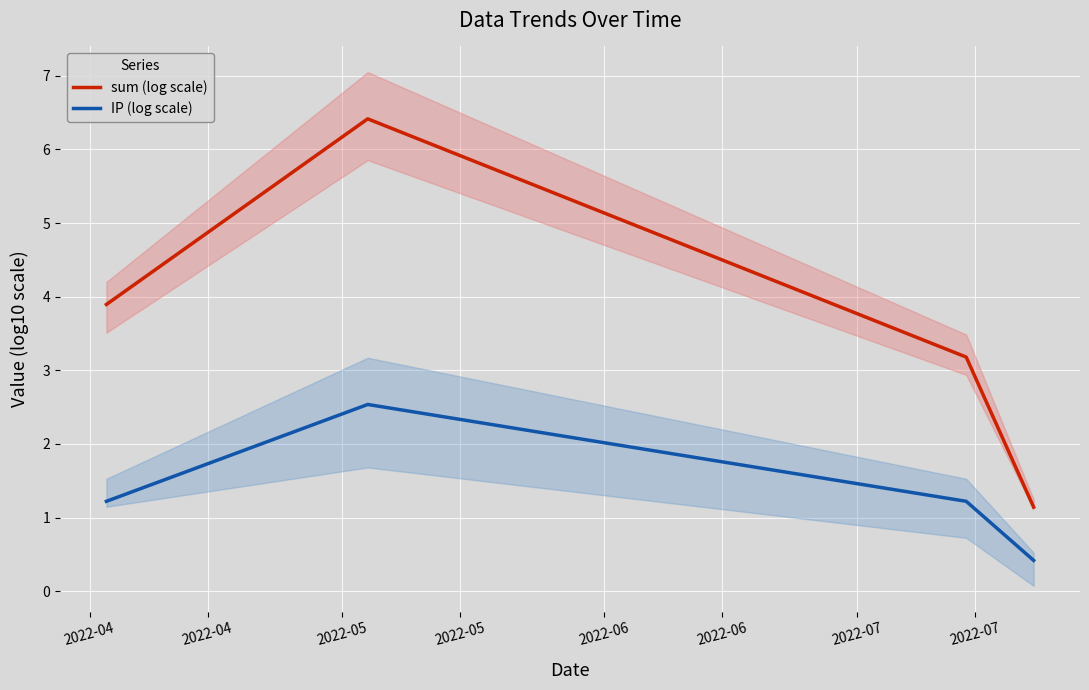

True or false: IP (log scale) and sum (log scale) cross at least once.

False